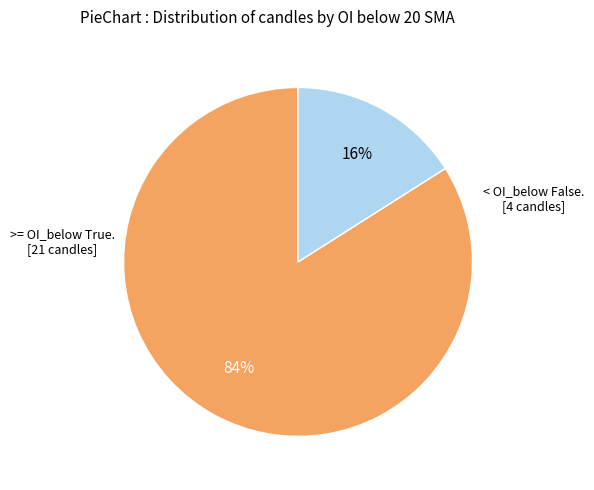

To the nearest percent, what is the average slice percentage?

50%